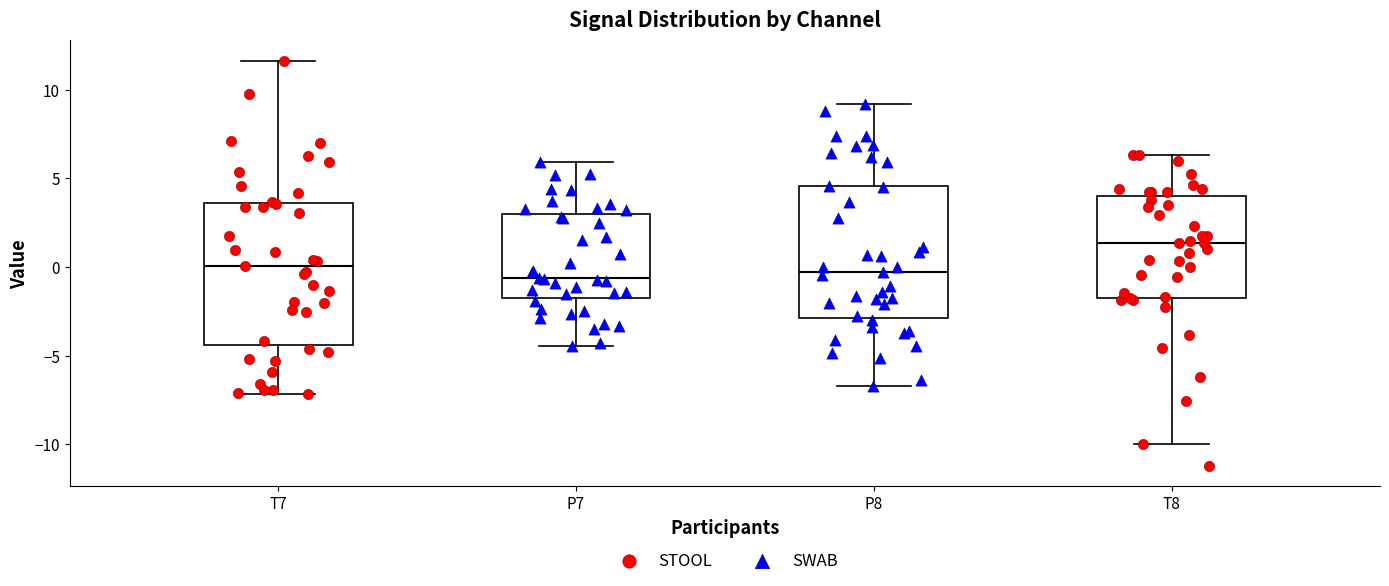

Where does the lower whisker of the box for P7 end on the y-axis? The values are not printed on the chart, so give them approximately, as read against the axis.

-4.5